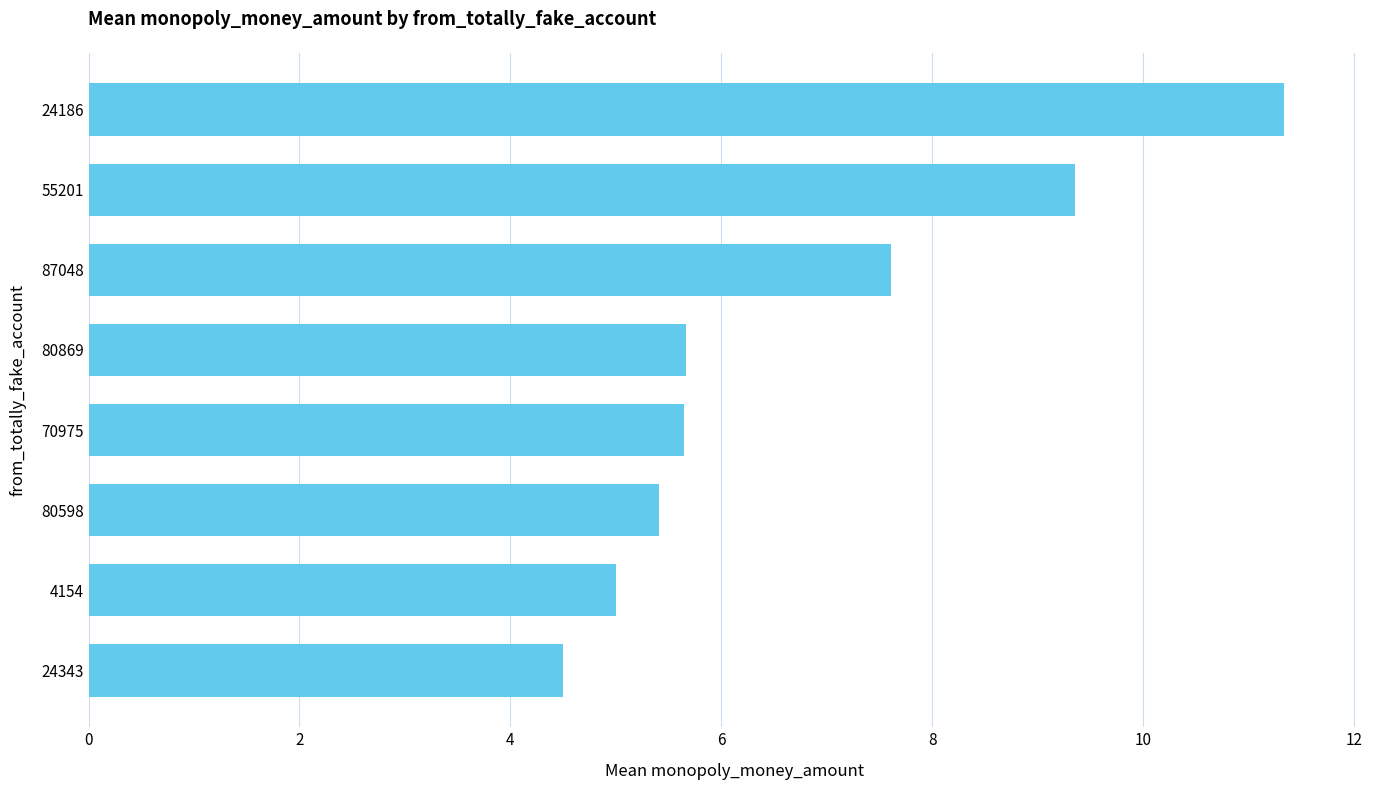

Where is the data nearest to the value 7?

87048